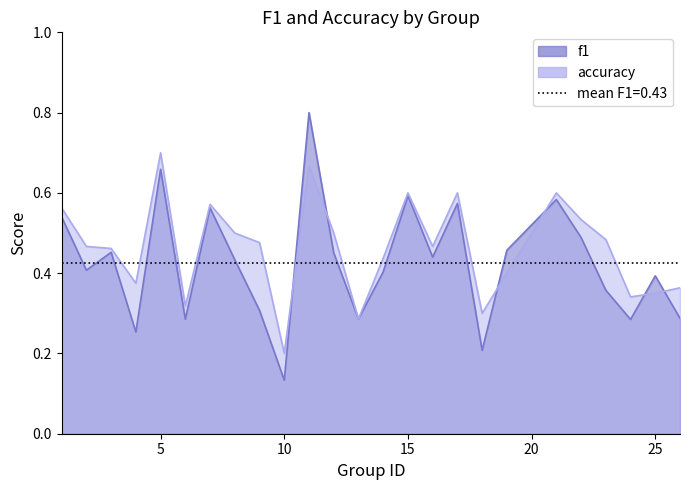

Which series has the widest spread of values?

f1